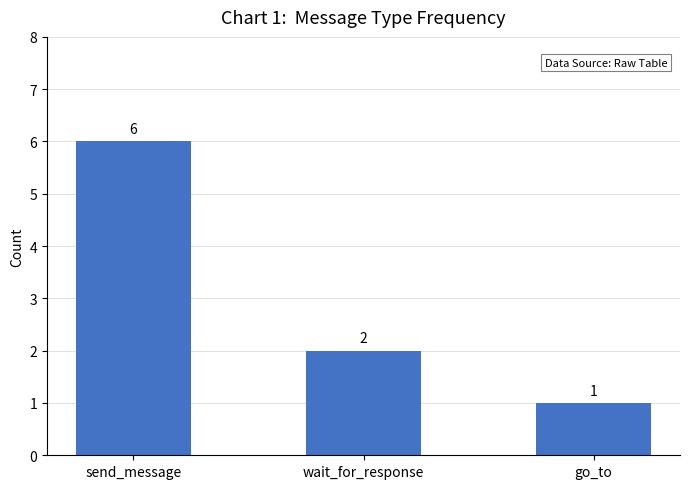

True or false: the data shows 2 at wait_for_response.

True